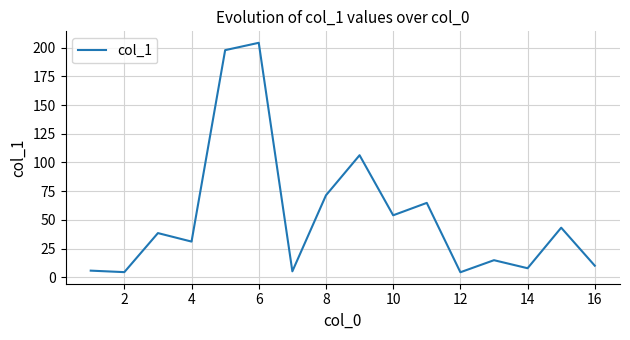

What is the difference between the maximum and minimum values?

199.8